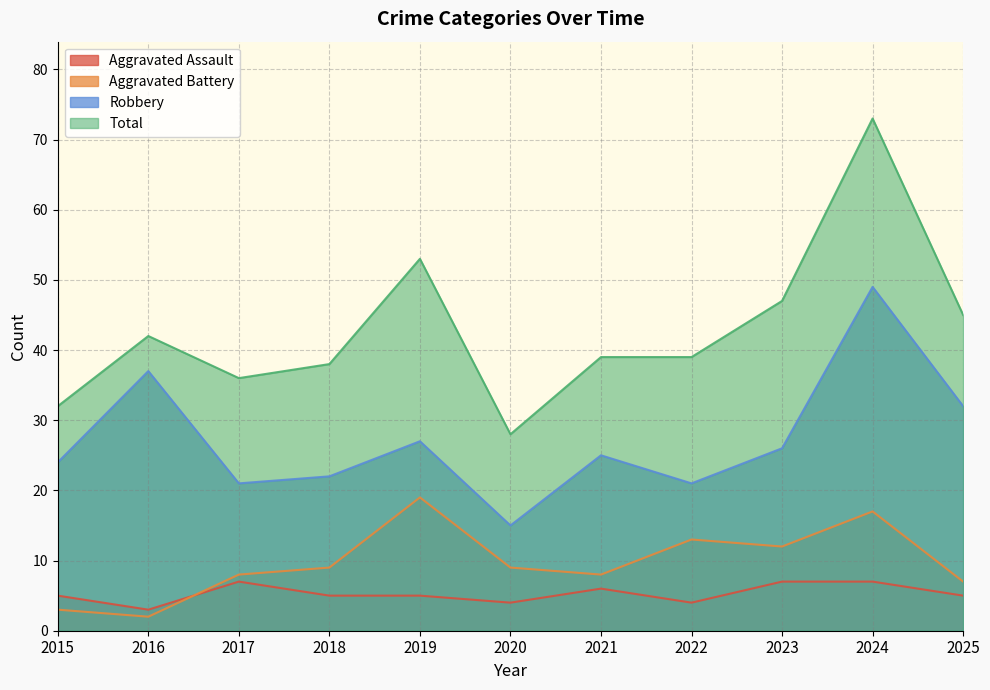

The Robbery series shows 22 at 2018. True or false?

True